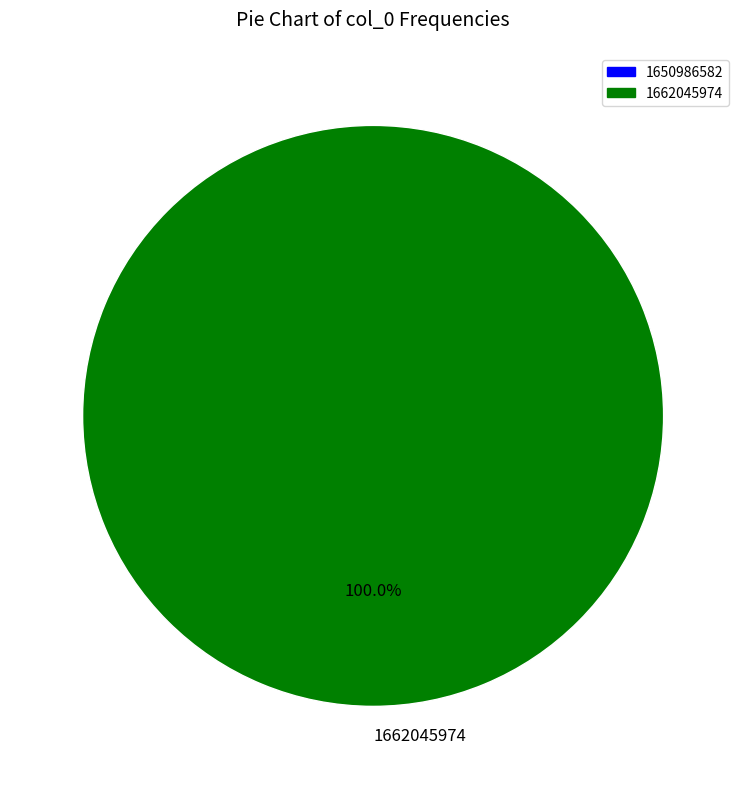

Rank the categories by value from highest to lowest.

1662045974